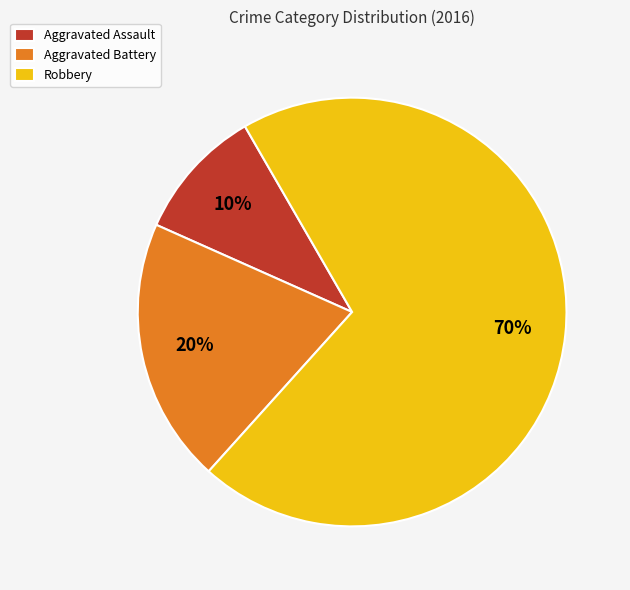

To the nearest percent, what is the average slice percentage?

33%